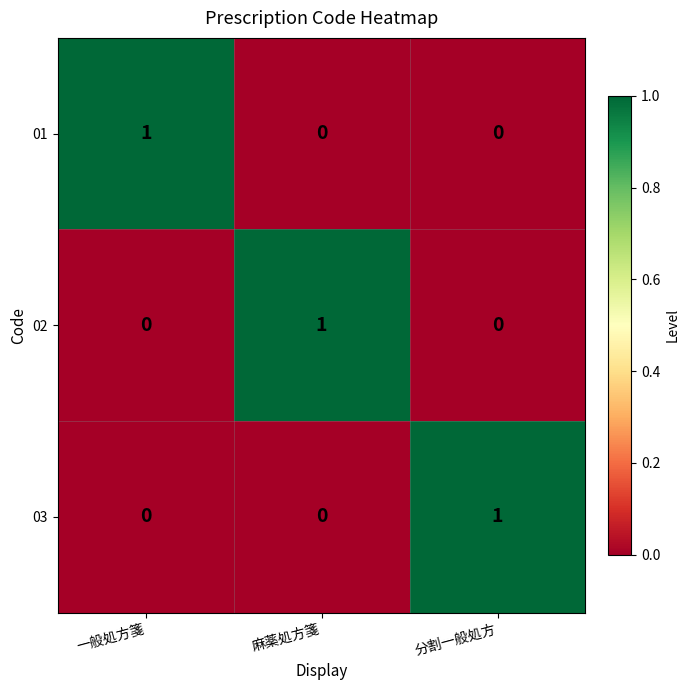

True or false: 02 has a value of -1 at 分割一般処方.

False